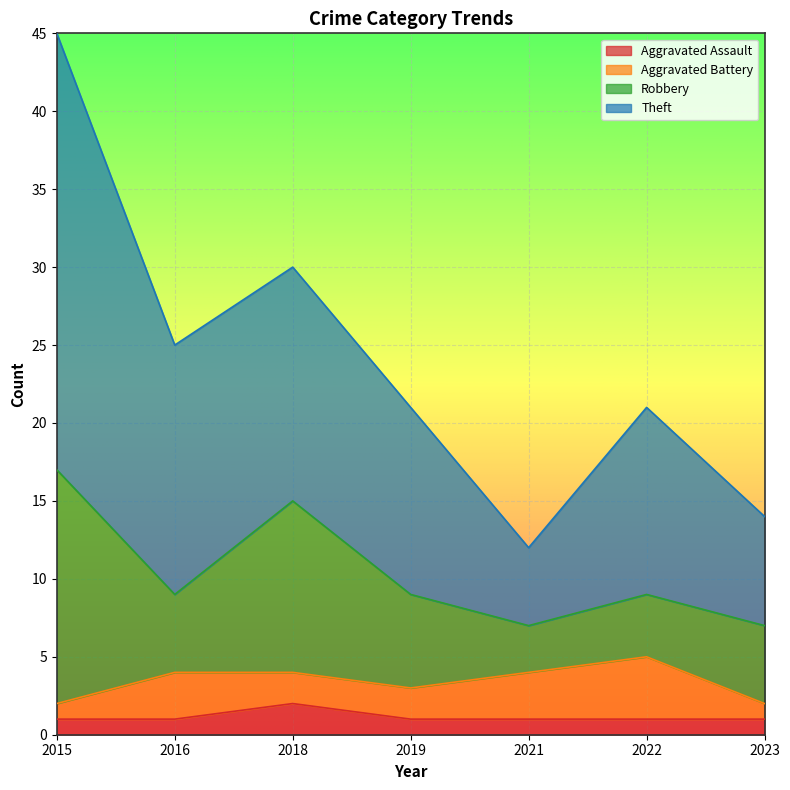

Between 2015 and 2019, which series saw the biggest shift?

Theft